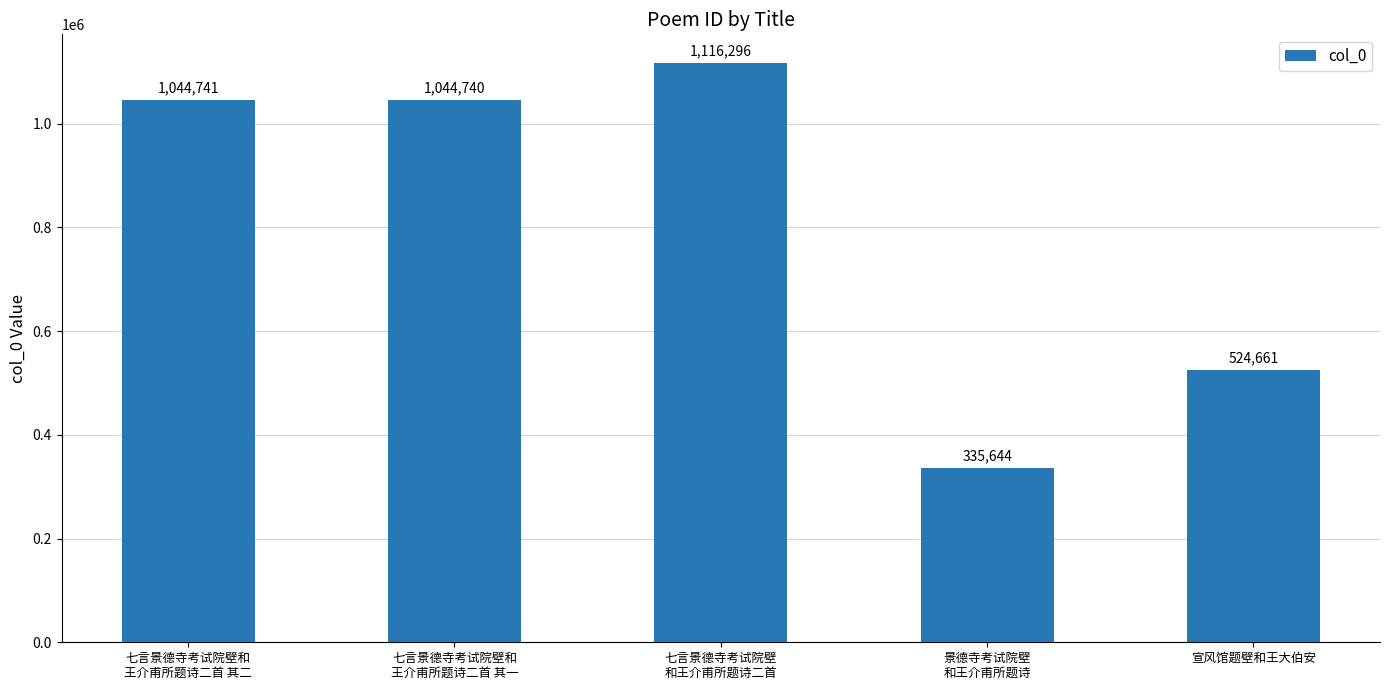

What is the maximum value shown in the chart?

1116296